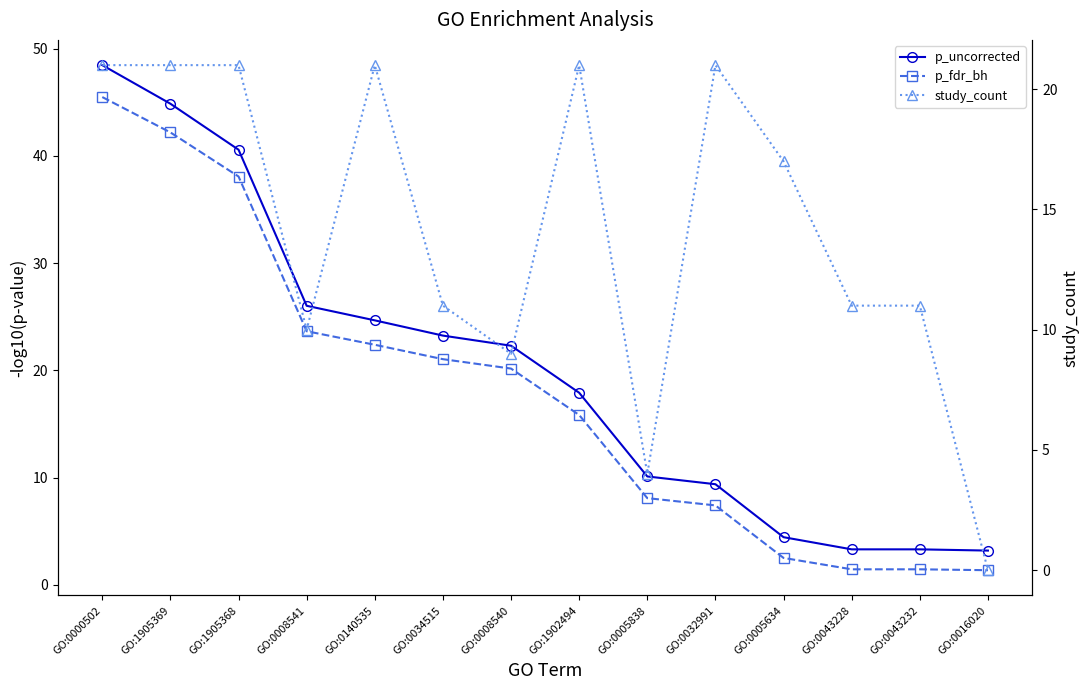

At which category is the sum across all series the highest?

GO:0000502